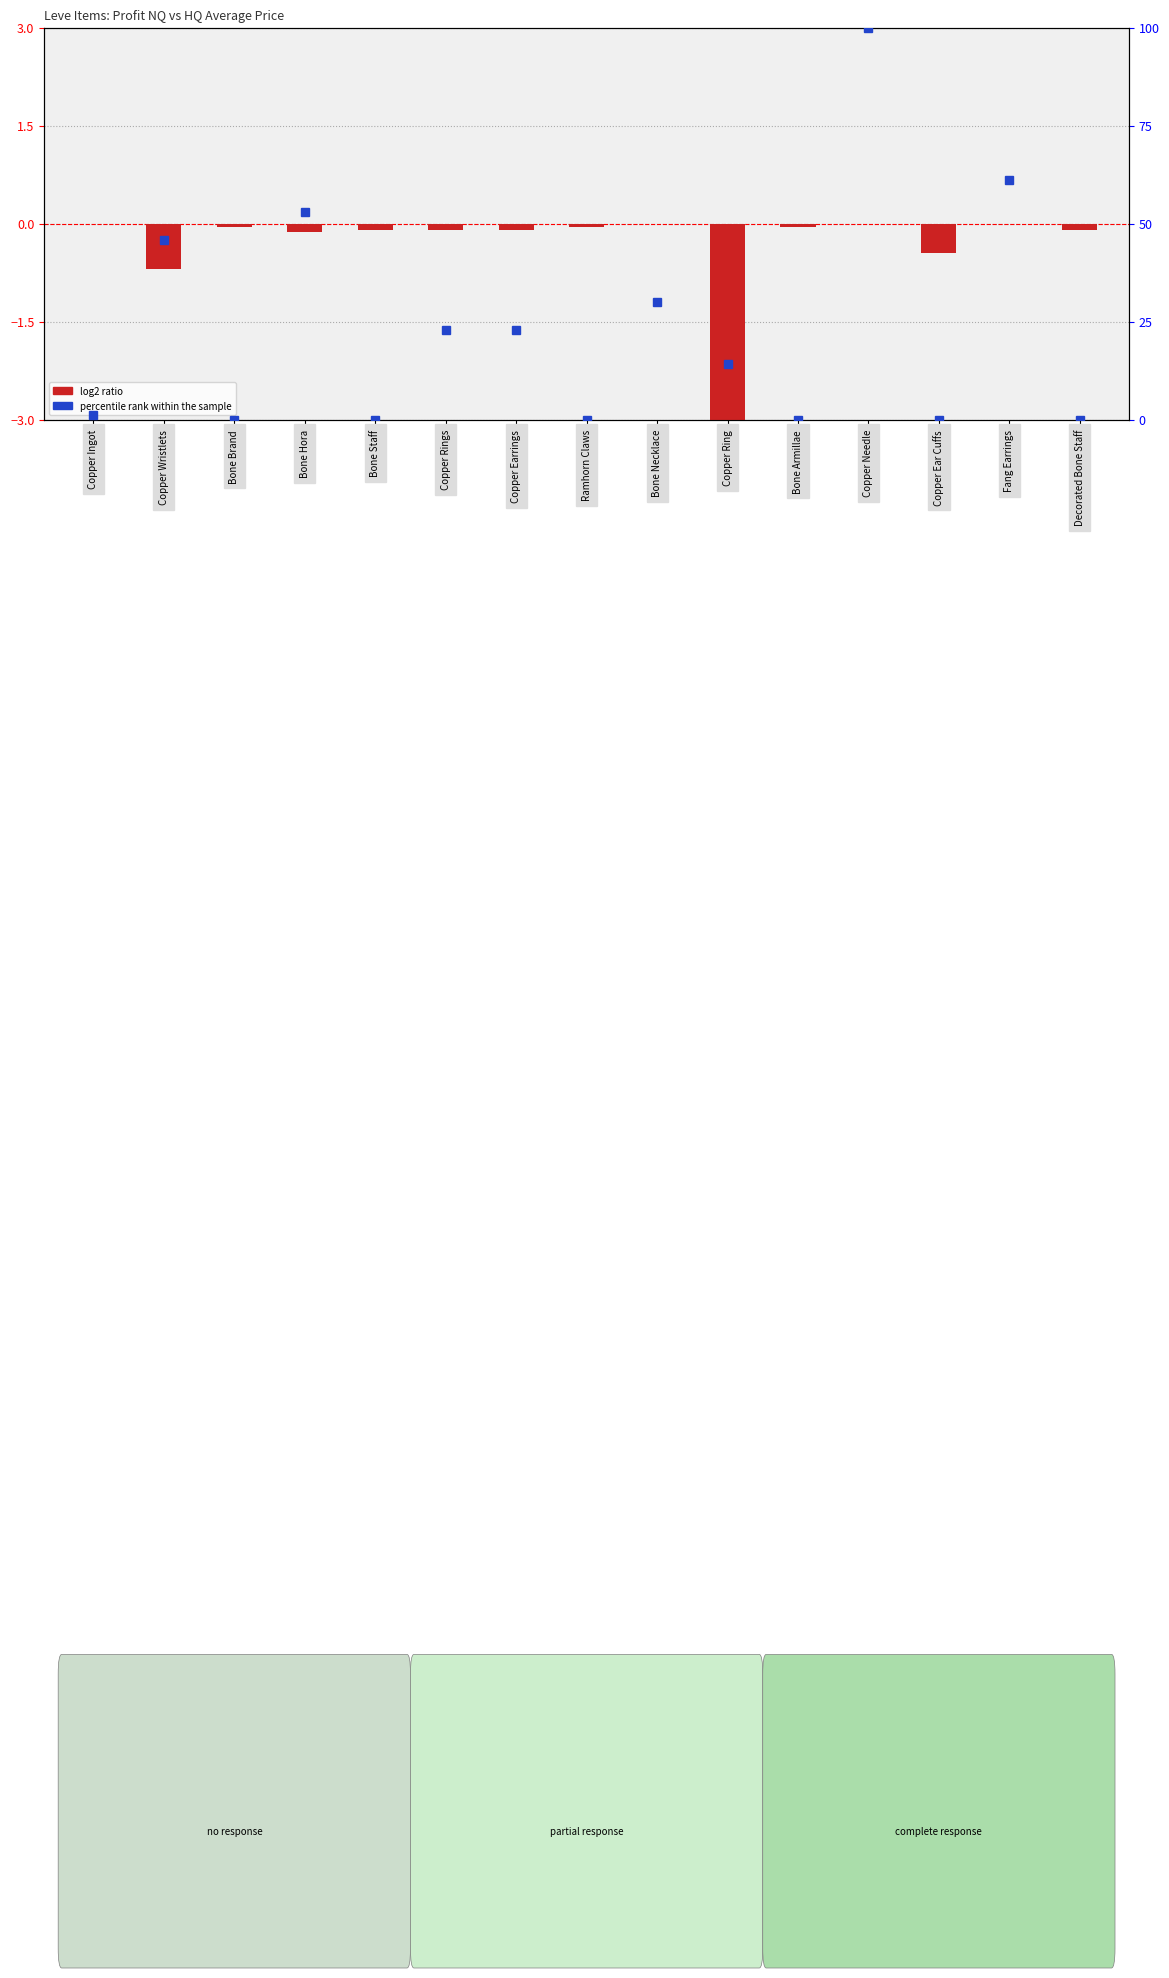

What position from the left is Ramhorn Claws?

8